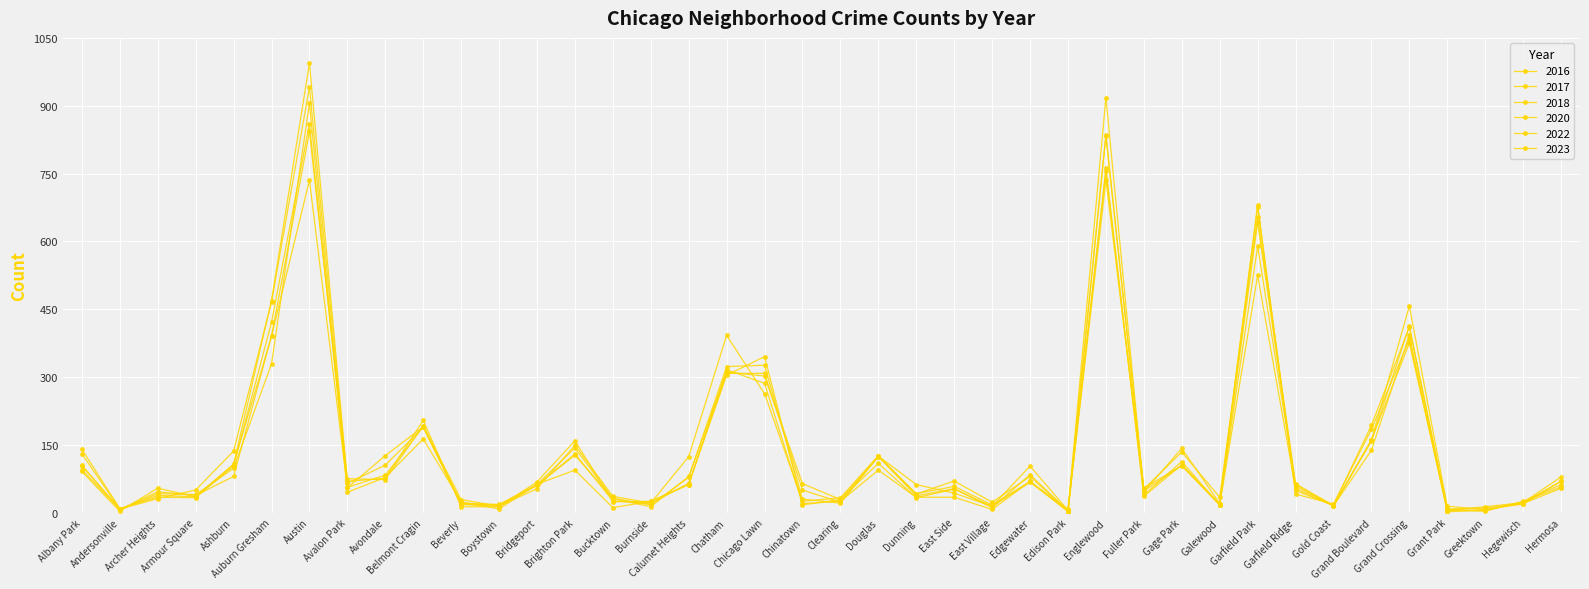

What position from the right is Bridgeport?

28